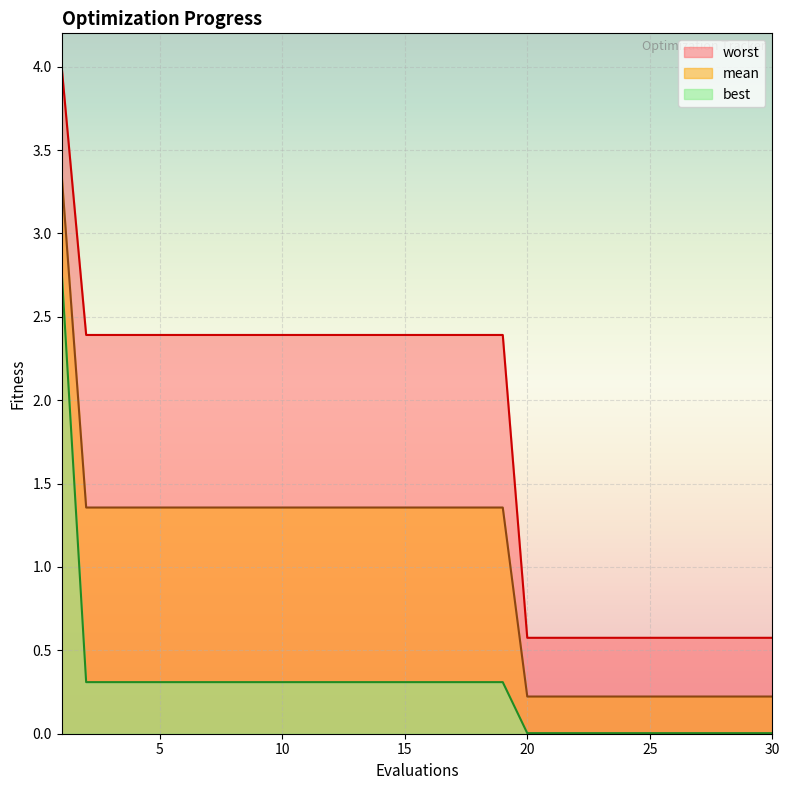

What is the difference between the maximum and minimum values in the worst series?

3.4